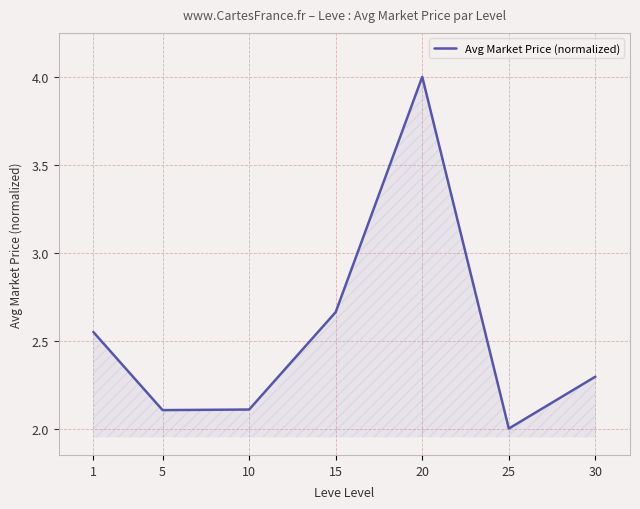

What is the difference between the maximum and minimum values?

2.0